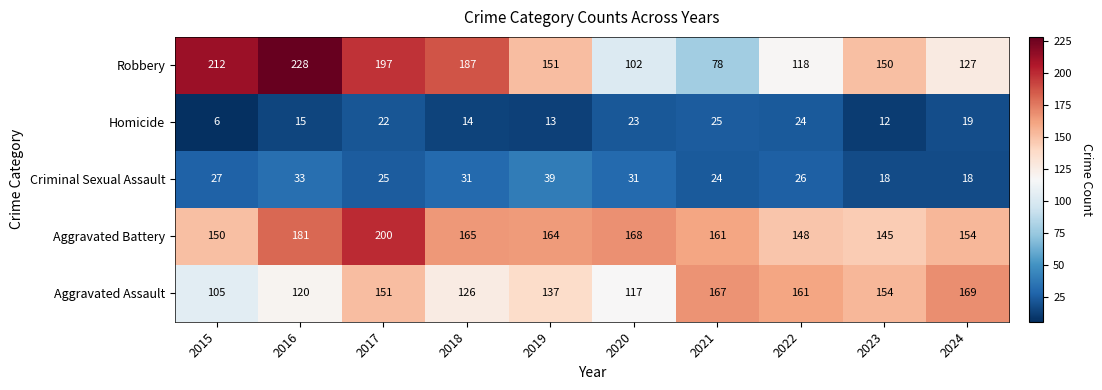

How many series are shown in this chart?

5